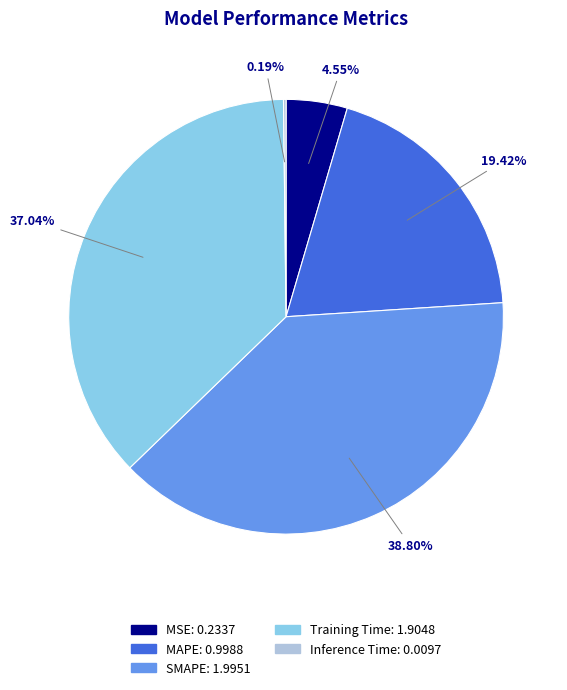

What is the ratio of the value at SMAPE to the value at Training Time?

1.0